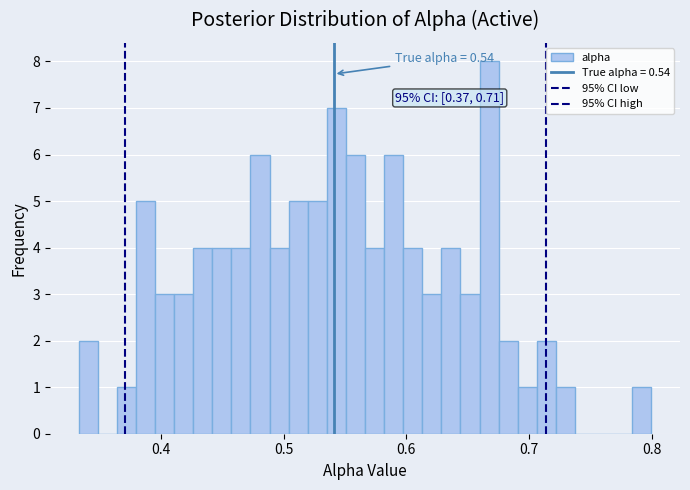

Around what value on the x-axis is the tallest bar? Give the approximate position of its centre, as read against the axis.

0.67